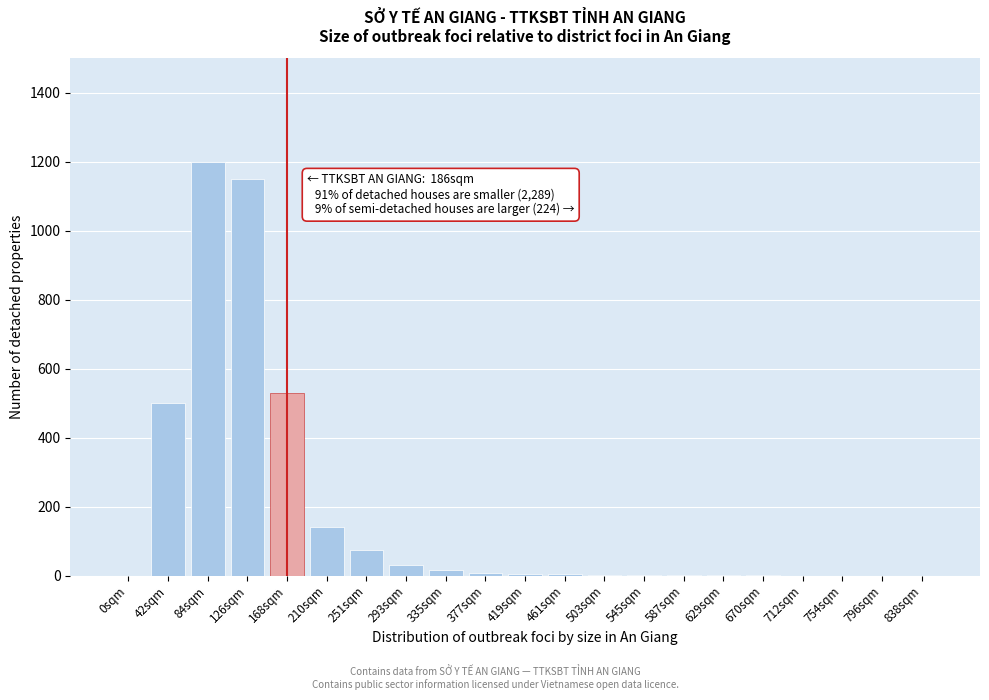

The chart shows a value of 8 at 377sqm. True or false?

True